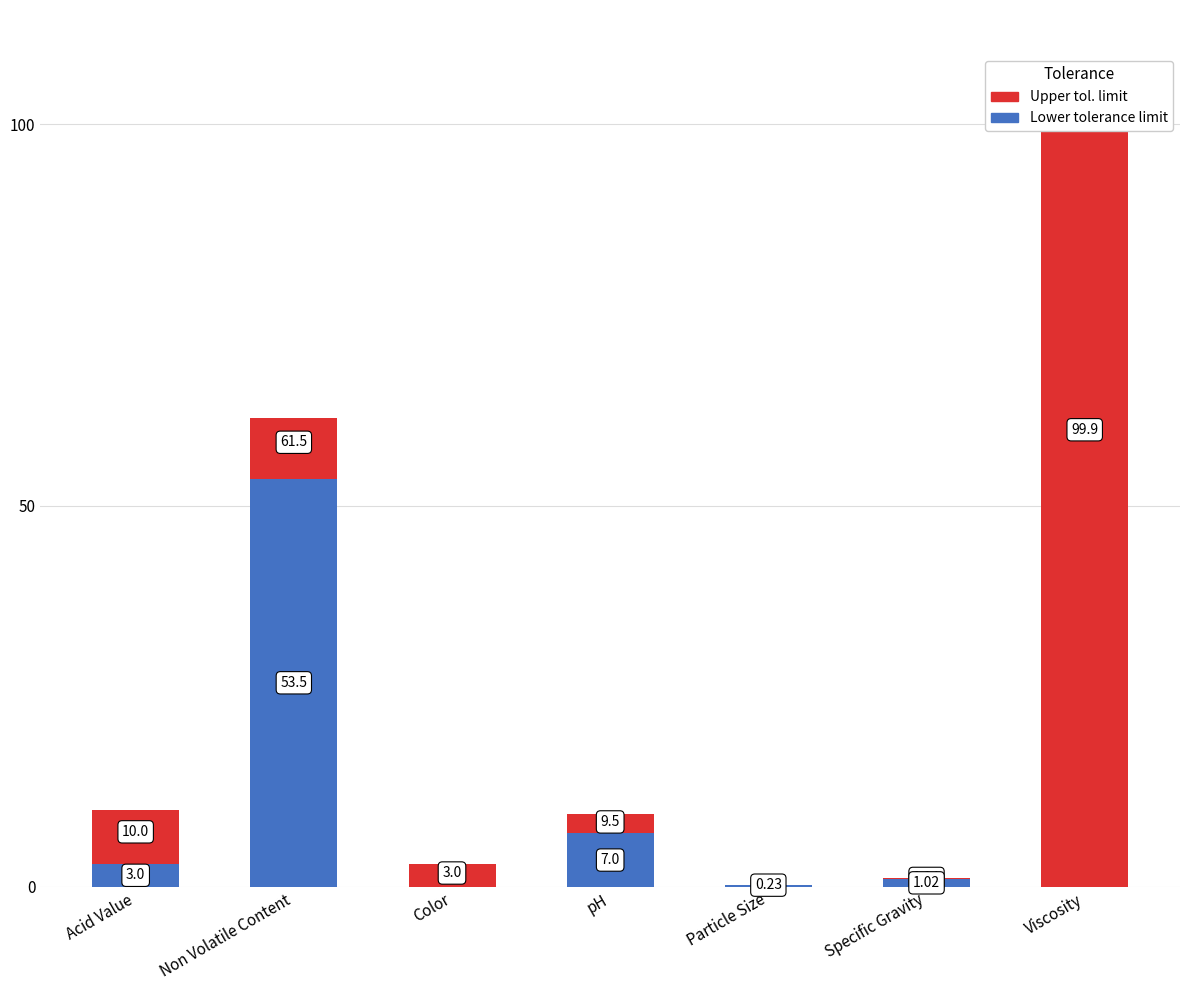

Rank the categories by Lower tolerance limit value from highest to lowest.

Non Volatile Content, pH, Acid Value, Specific Gravity, Particle Size, Color, Viscosity